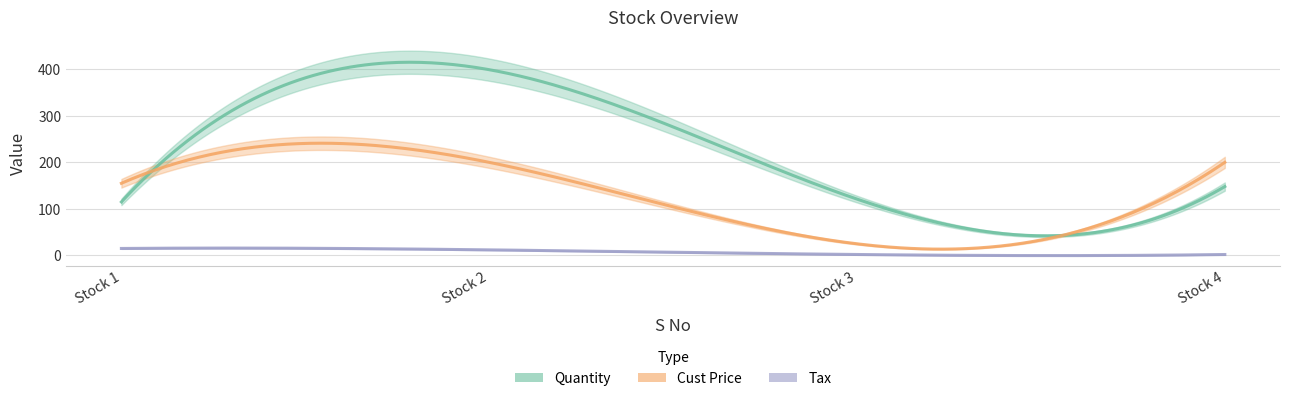

True or false: Cust Price and Quantity cross at least once.

True